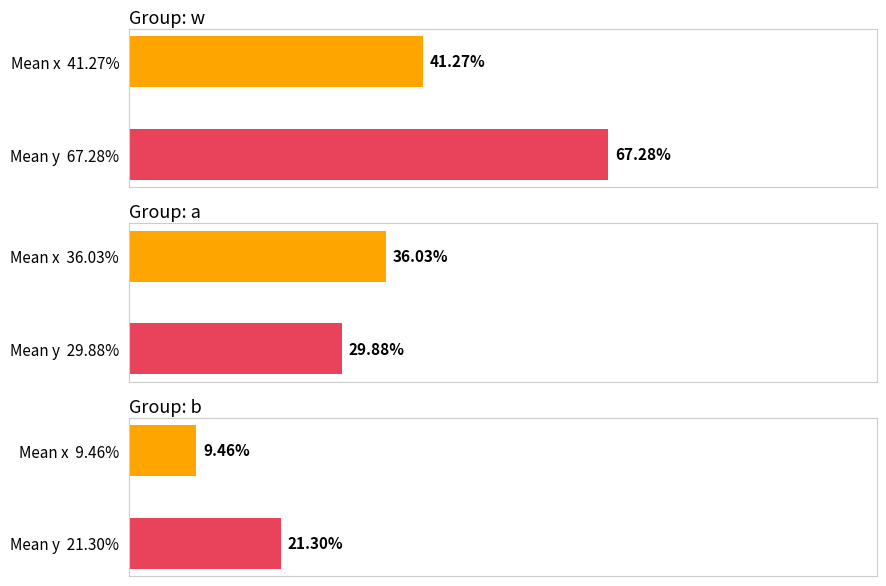

What are all the series names shown in the legend?

x, y